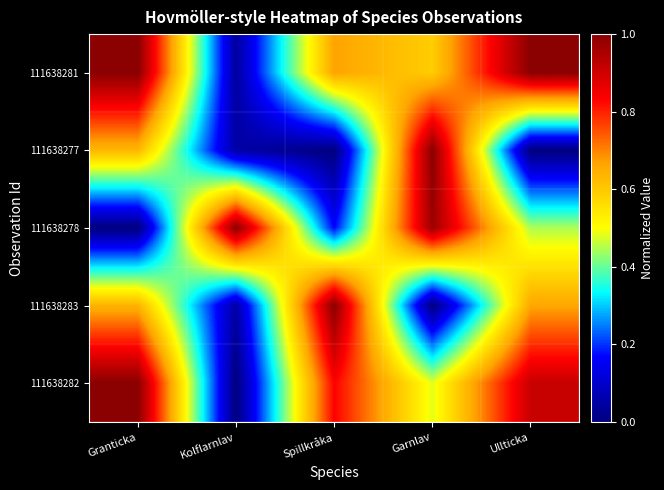

Reading right to left, extract all data points from this chart.

111638281: Ullticka=1.0	Garnlav=0.6	Spillkråka=0.7	Kolflarnlav=0.0	Granticka=1.0
111638277: Ullticka=0.0	Garnlav=1.0	Spillkråka=0.0	Kolflarnlav=0.1	Granticka=0.6
111638278: Ullticka=0.4	Garnlav=1.0	Spillkråka=0.2	Kolflarnlav=1.0	Granticka=0.0
111638283: Ullticka=0.7	Garnlav=0.0	Spillkråka=1.0	Kolflarnlav=0.1	Granticka=0.6
111638282: Ullticka=0.9	Garnlav=0.5	Spillkråka=0.8	Kolflarnlav=0.0	Granticka=1.0